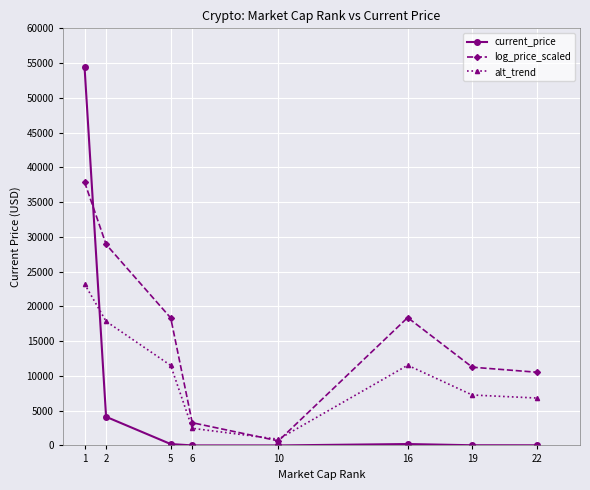

What are all the series names shown in the legend?

current_price, log_price_scaled, alt_trend